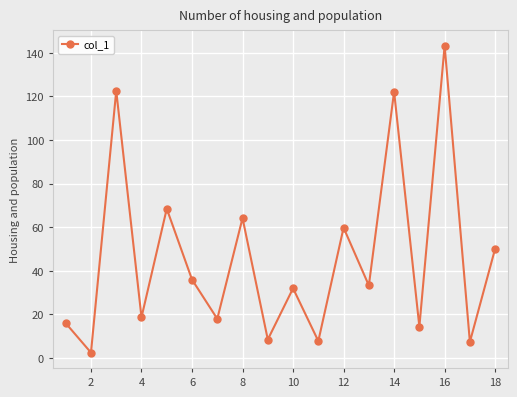

What is the maximum value shown in the chart?

143.3